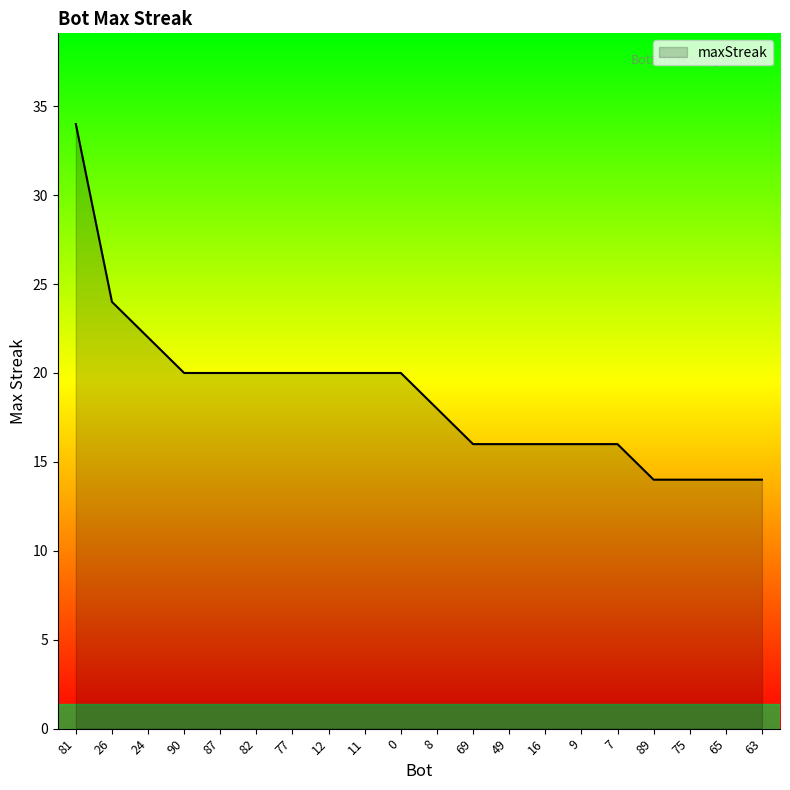

What is the minimum value shown in the chart?

14